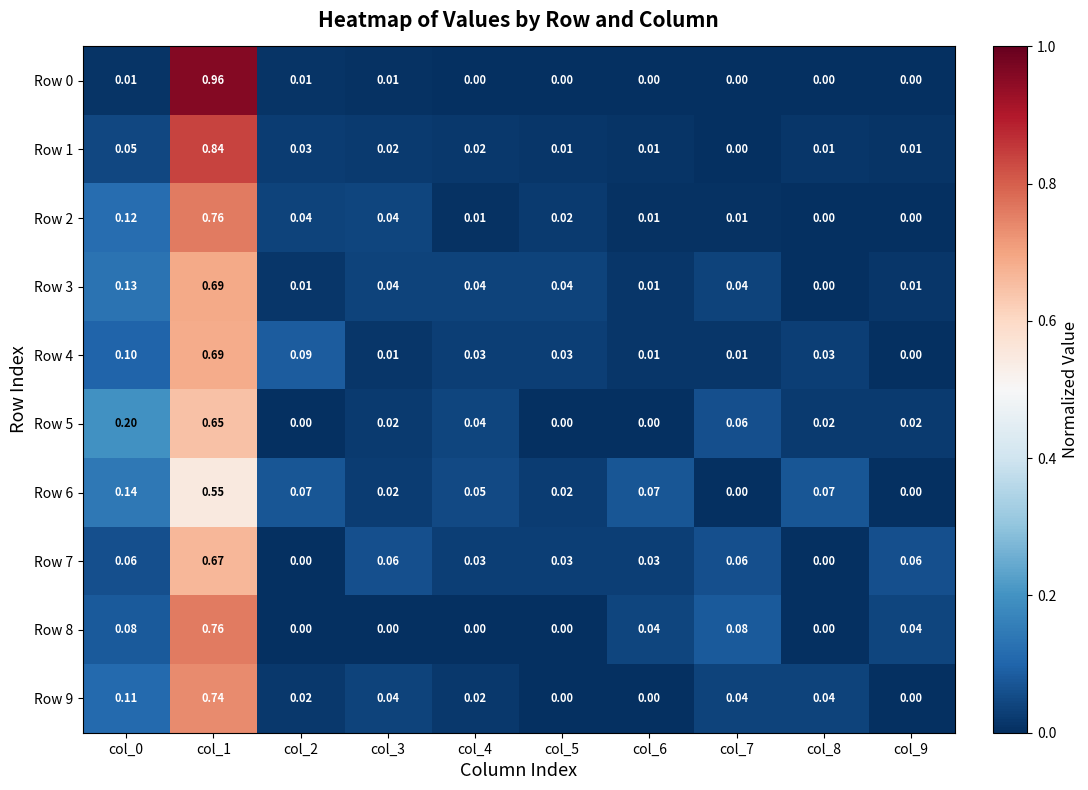

Is the value of Row 8 at col_1 greater than the value of Row 9 at col_5?

Yes